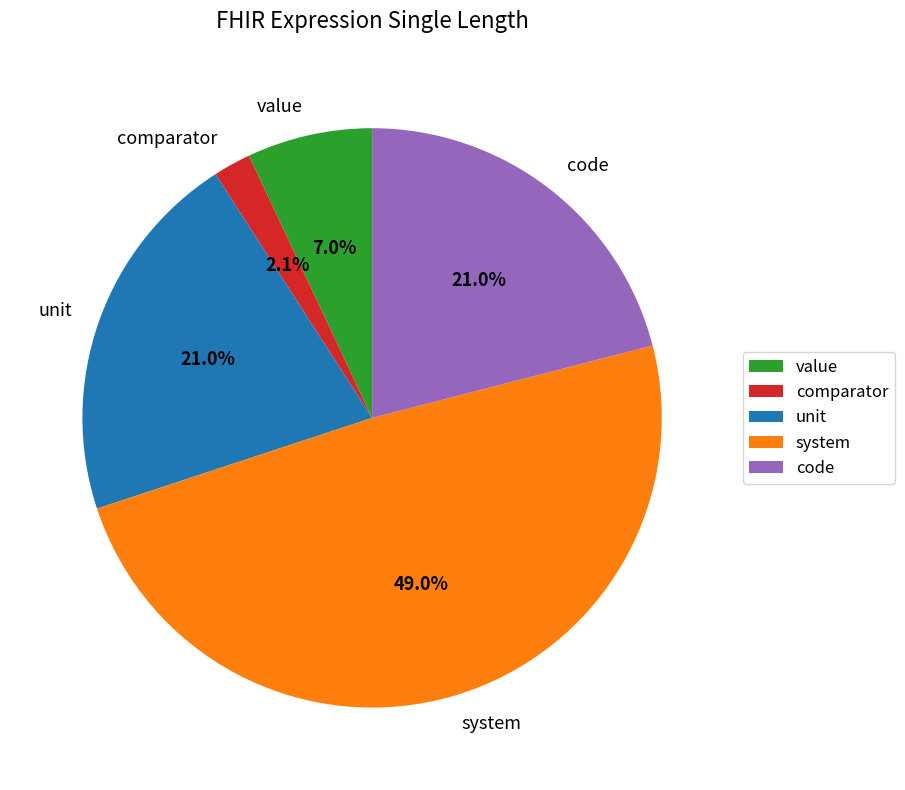

Is the sum of system and unit greater than half?

Yes